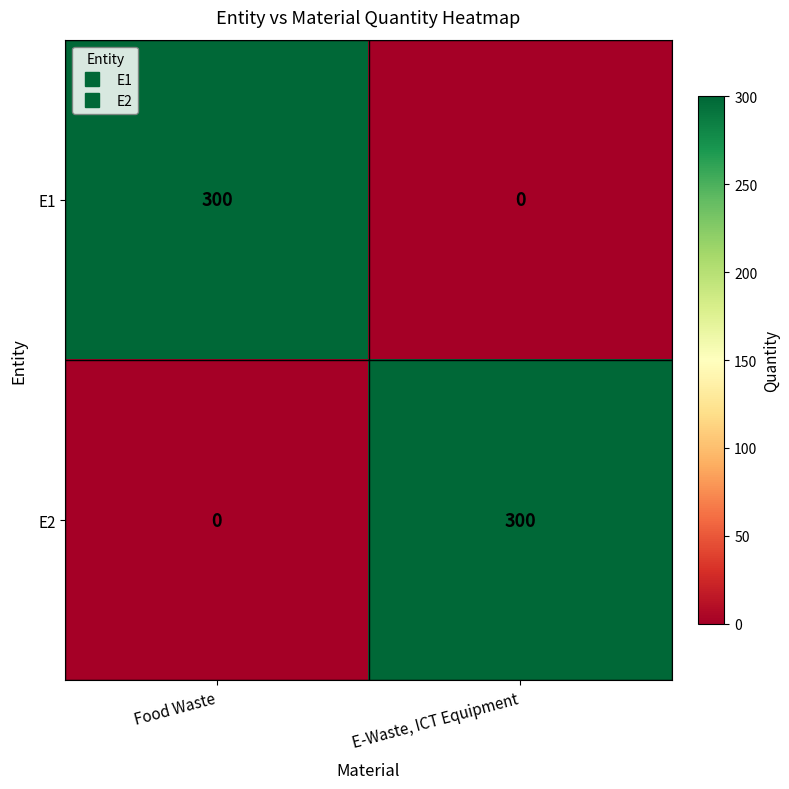

What is the difference between the highest and lowest values at E-Waste, ICT Equipment?

300